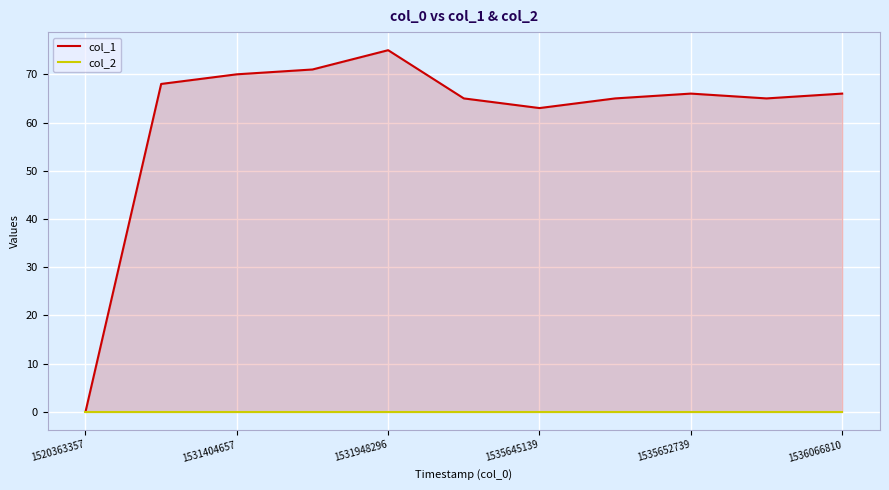

How many values in the col_1 series are below 66?

5